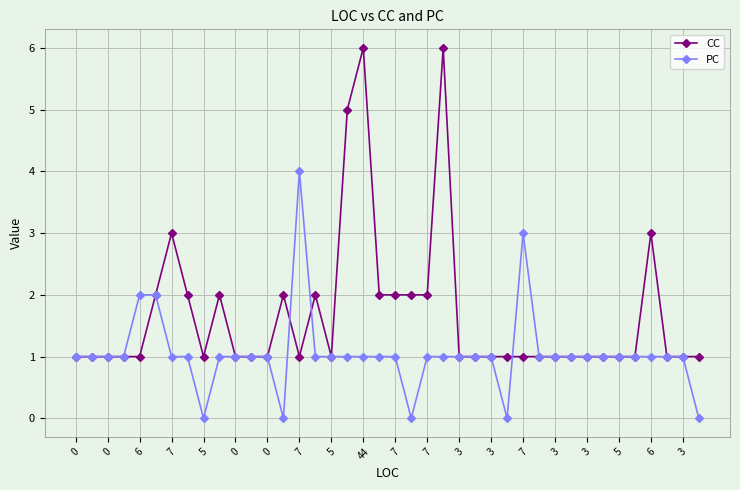

Reading left to right, extract all data points from this chart.

CC: 1	1	1	1	1	2	3	2	1	2	1	1	1	2	1	2	1	5	6	2	2	2	2	6	1	1	1	1	1	1	1	1	1	1	1	1	3	1	1	1
PC: 1	1	1	1	2	2	1	1	0	1	1	1	1	0	4	1	1	1	1	1	1	0	1	1	1	1	1	0	3	1	1	1	1	1	1	1	1	1	1	0